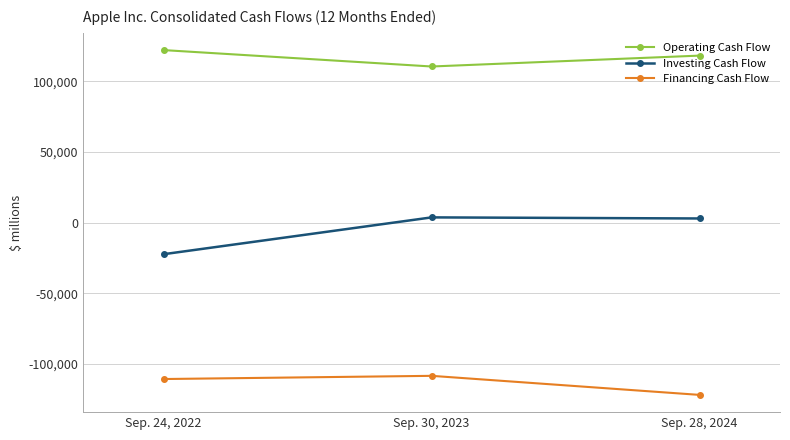

What is the difference between the highest and lowest values at Sep. 24, 2022?

232900